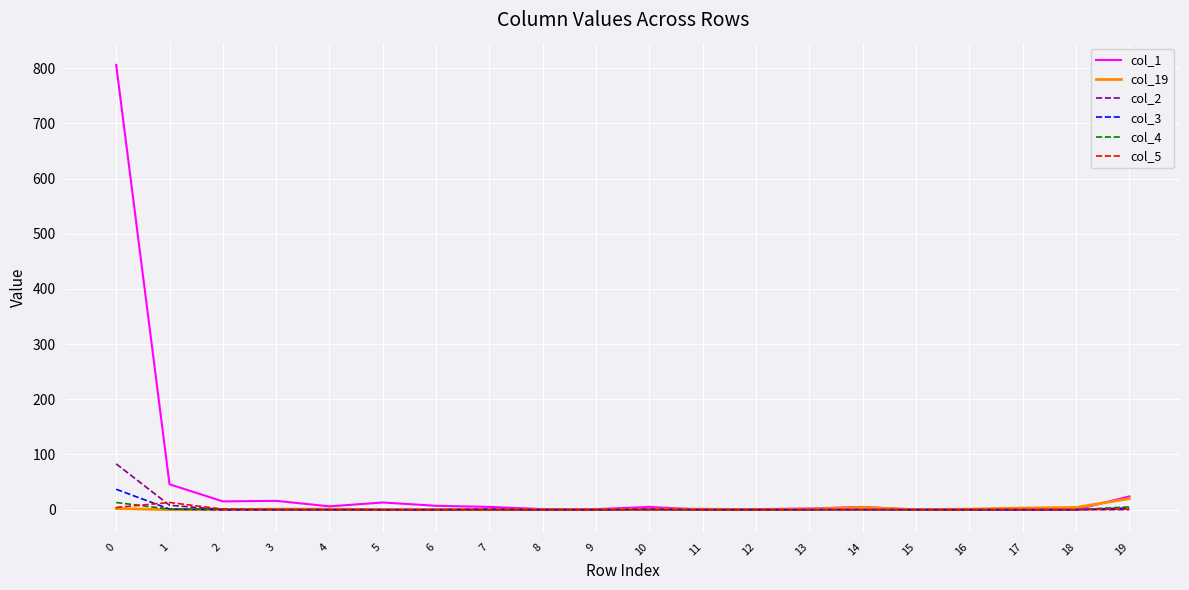

Which series has the largest total across all categories?

col_1